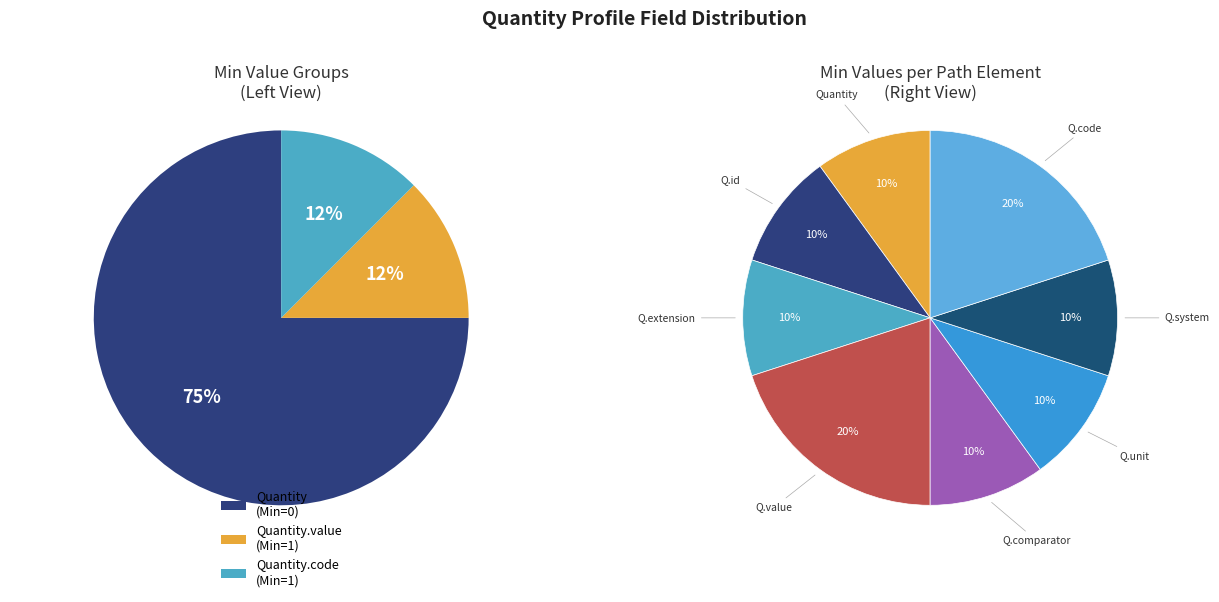

The Quantity slice represents 12% of the pie. True or false?

False